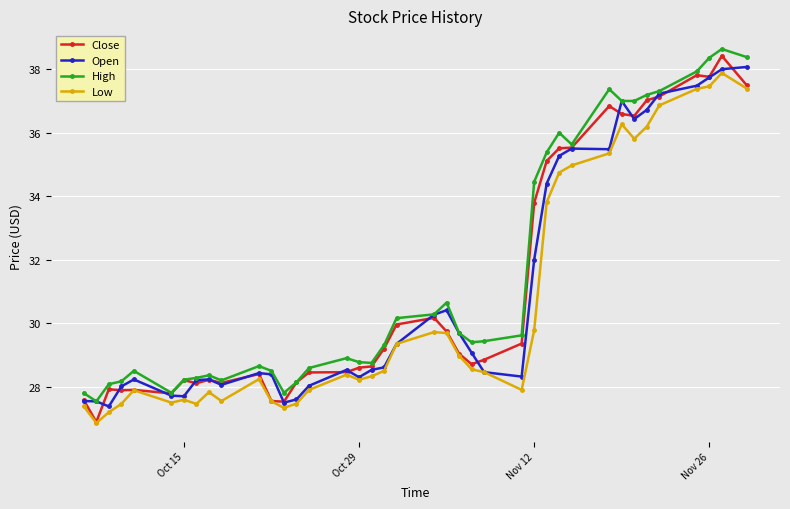

True or false: High has more than 2 interior local peaks.

True